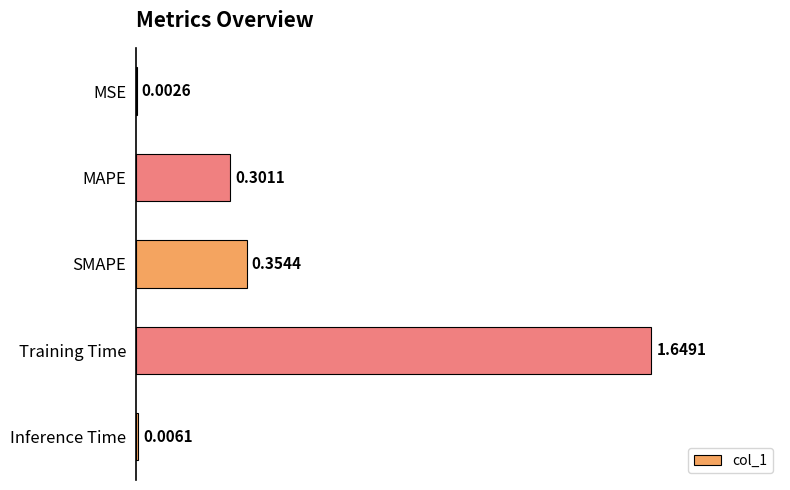

Between Training Time and MAPE, which is larger?

Training Time